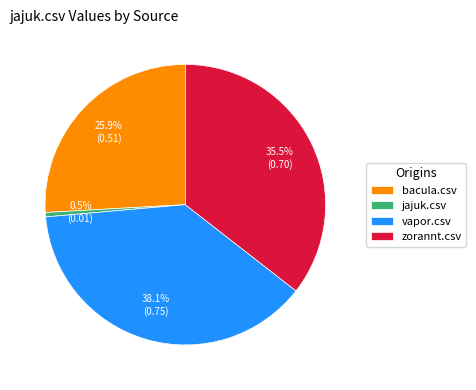

How much of the chart is everything except zorannt.csv?

64.5%